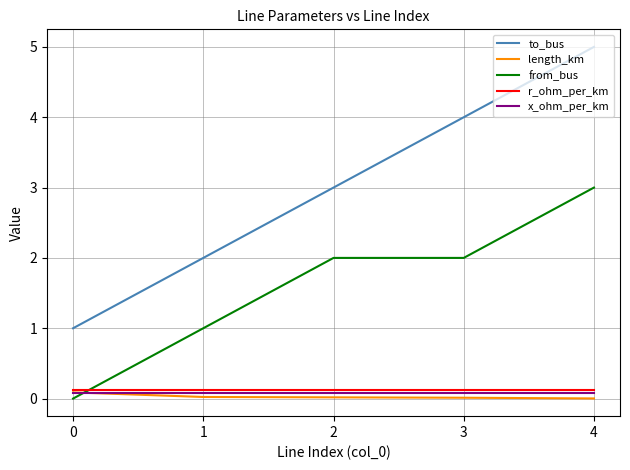

Is it true that r_ohm_per_km equals 0.1 at 2?

True